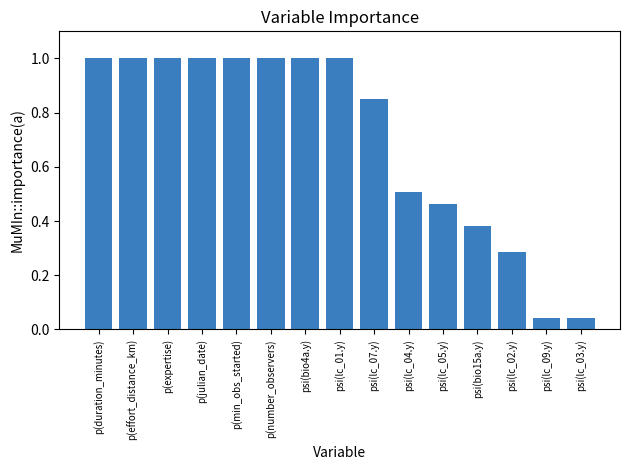

What is the greatest value displayed?

1.0